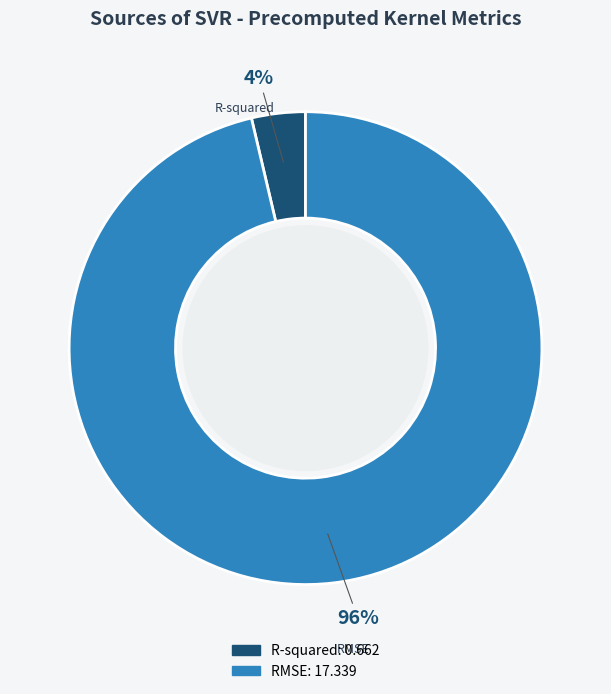

What is the majority slice?

RMSE